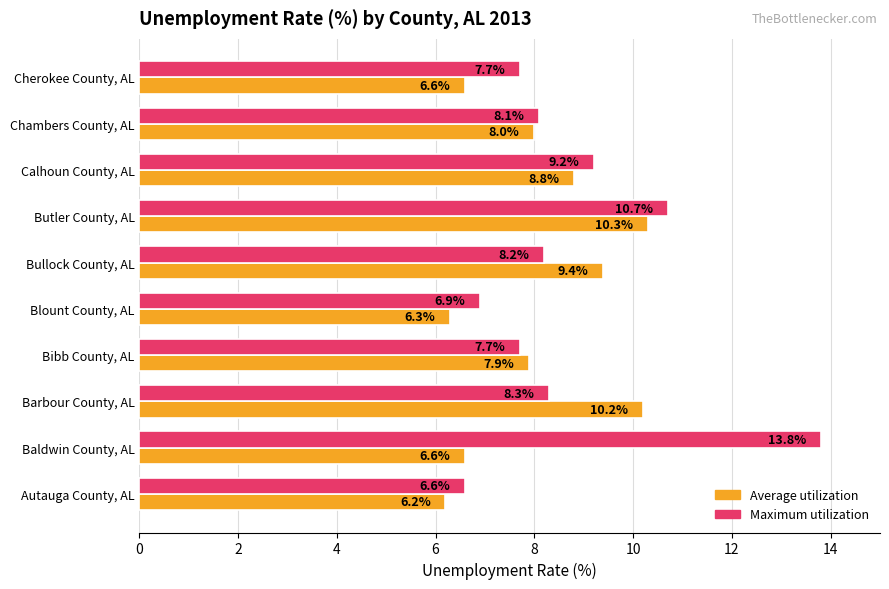

Count the number of data series in this chart.

2